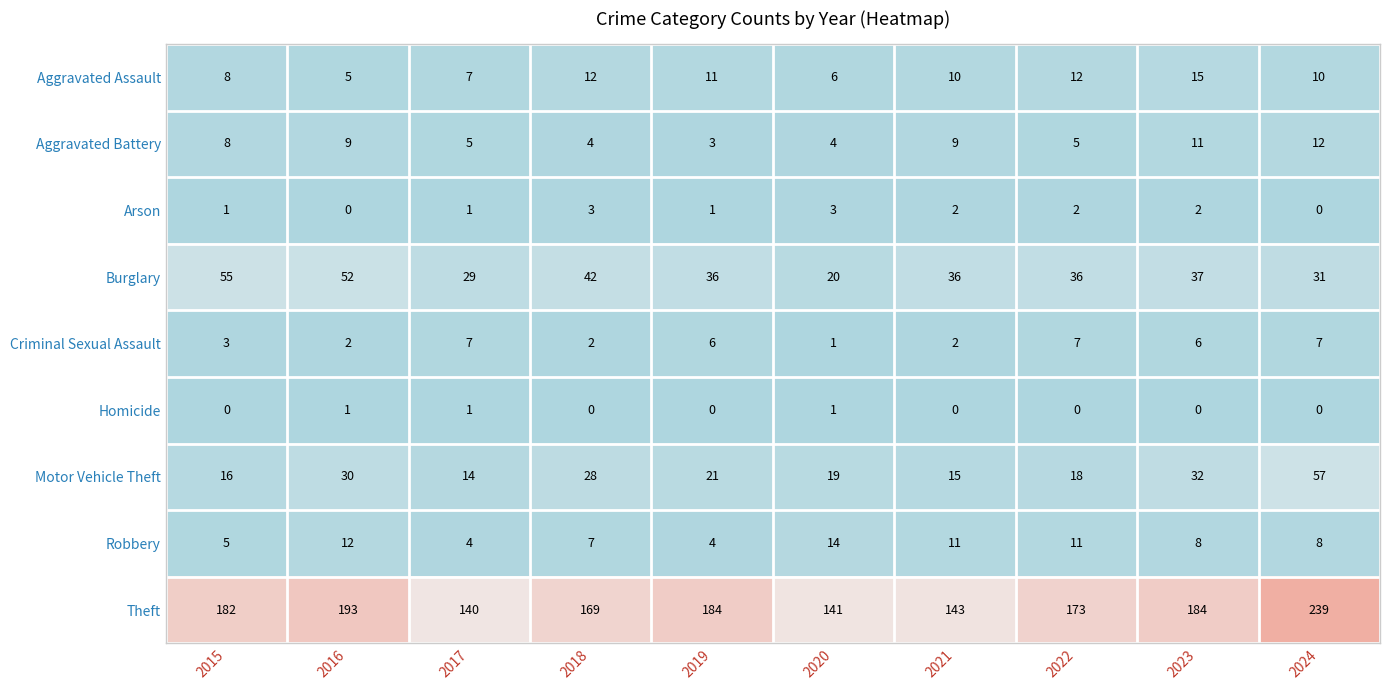

The Burglary series shows 24 at 2016. True or false?

False